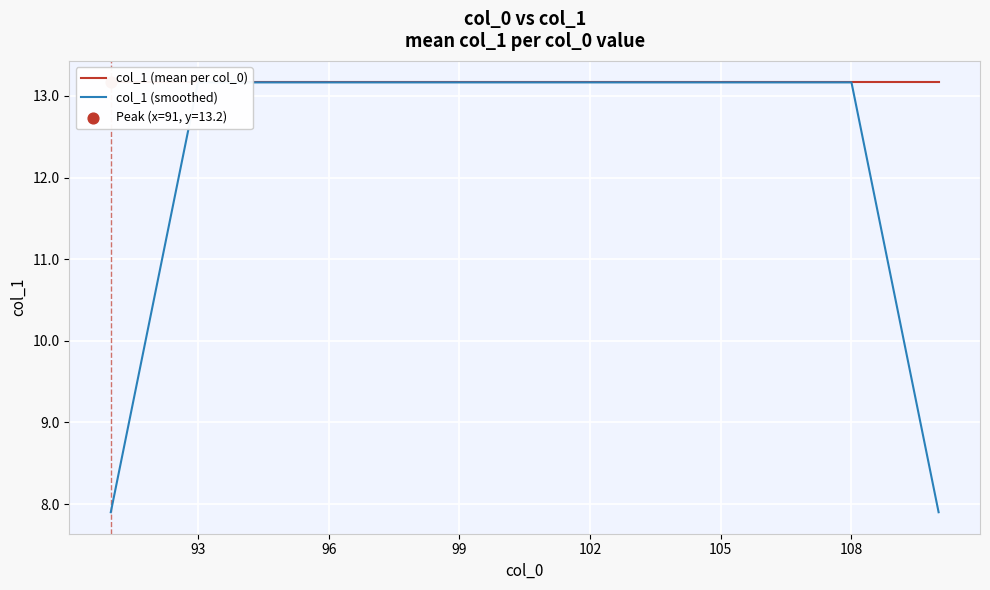

Which series has the largest total across all categories?

col_1 (mean per col_0)